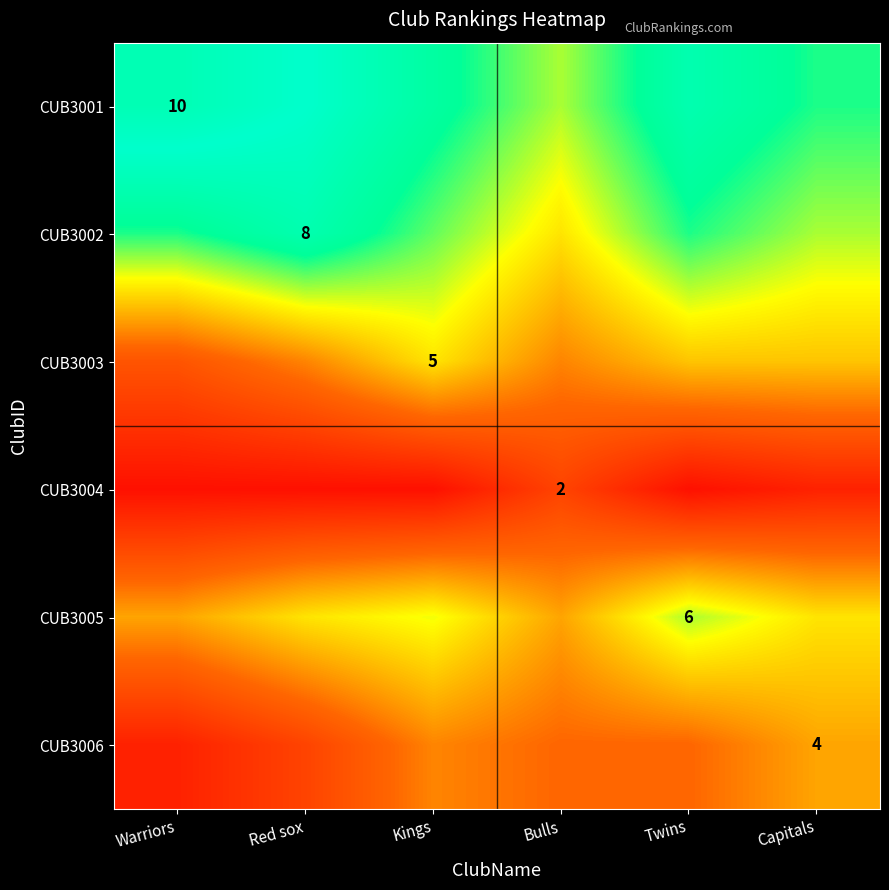

True or false: CUB3004 has a value of 2.0 at Bulls.

True